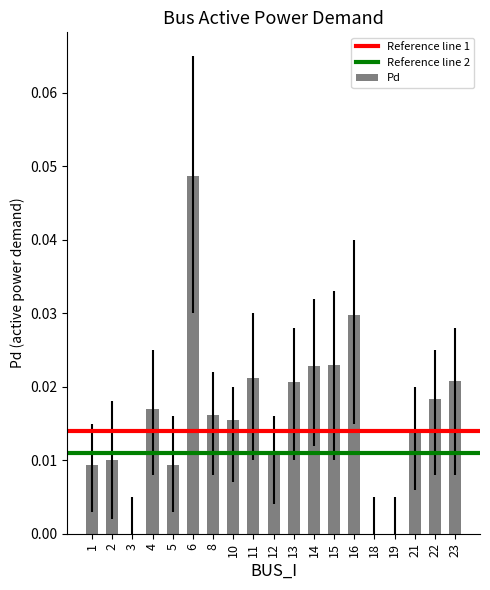

Which category has the highest value across all series?

6